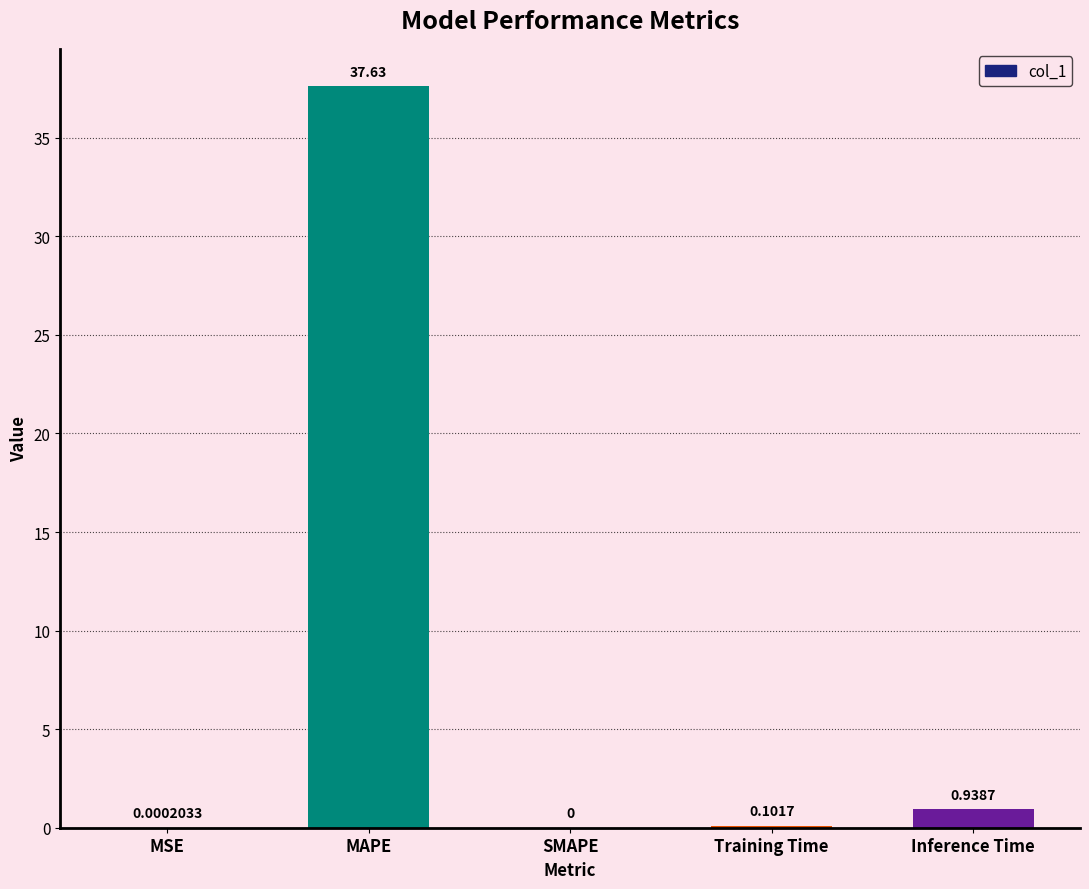

Which has a higher value, SMAPE or Inference Time?

Inference Time